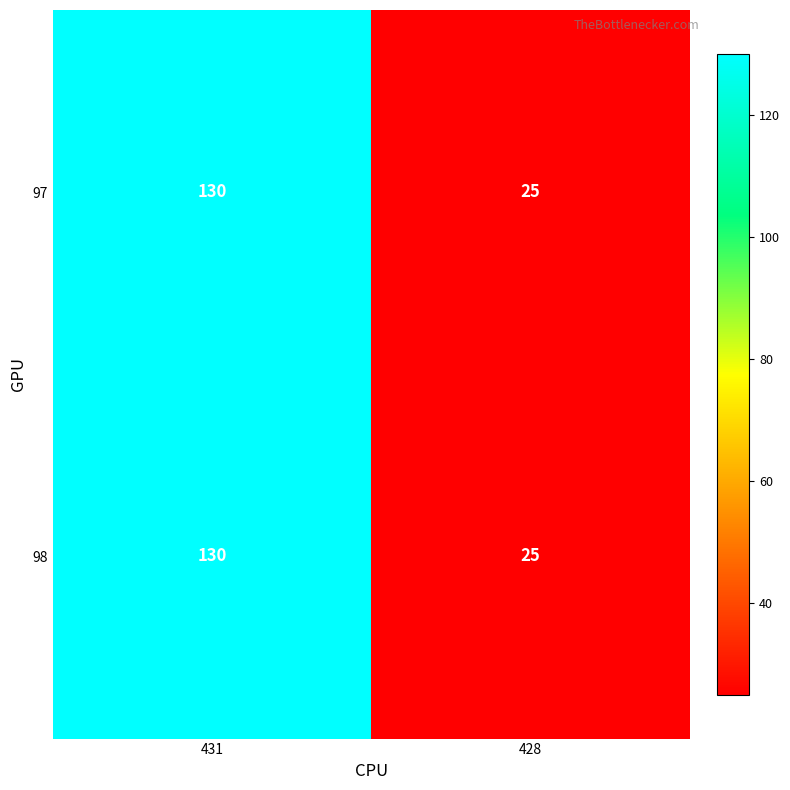

Which label corresponds to the smallest value in the chart?

428